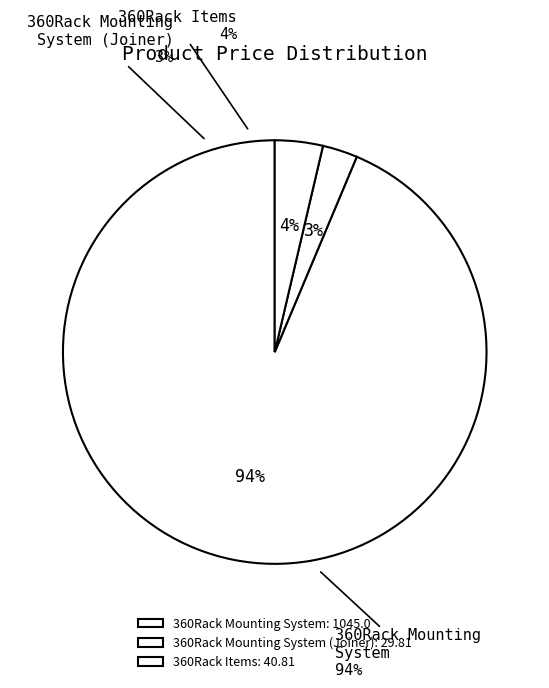

Rank the categories by value from lowest to highest.

360Rack Mounting System (Joiner), 360Rack Items, 360Rack Mounting System